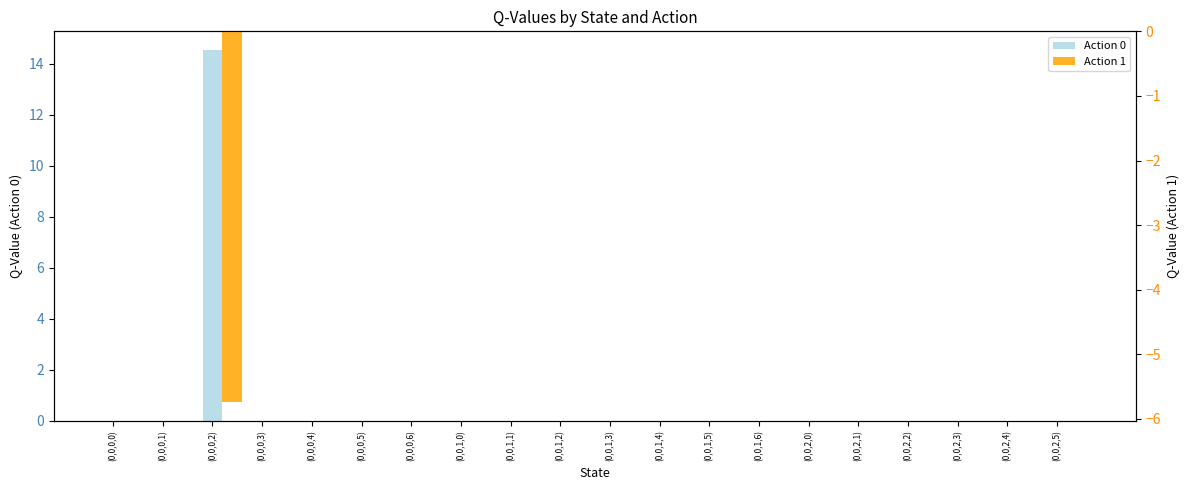

Which series changed the most between (0,0,1,5) and (0,0,2,3)?

Action 0